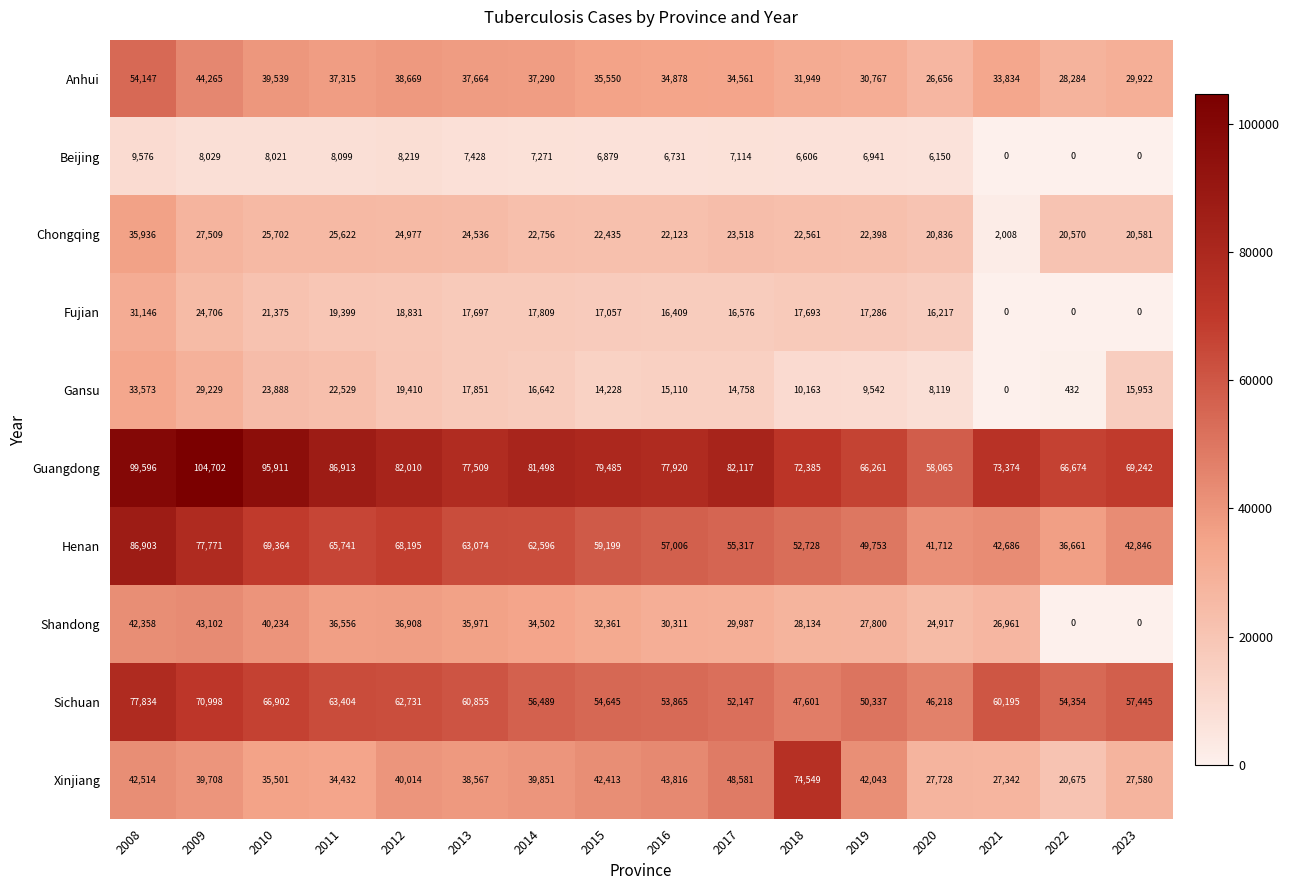

Between 2015 and 2022, which series saw the biggest shift?

Shandong